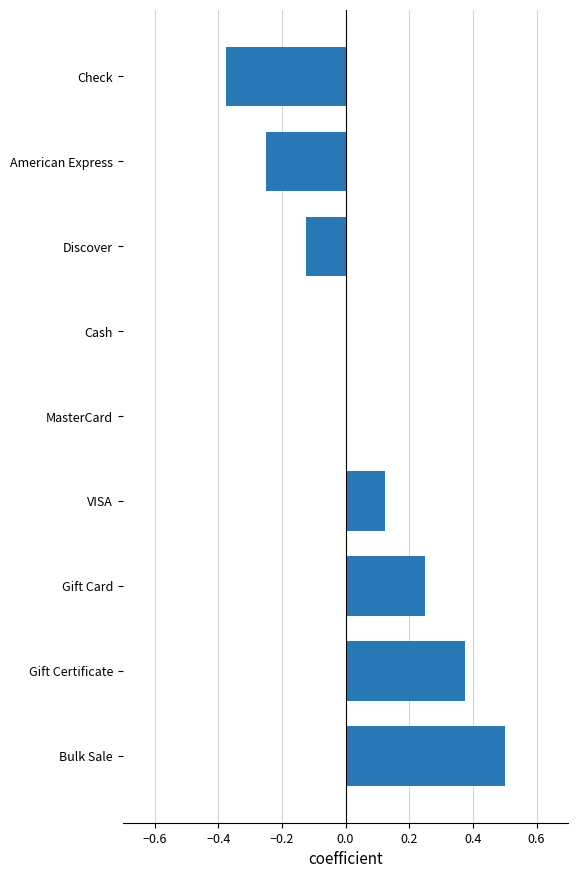

The chart shows a value of 0.5 at Bulk Sale. True or false?

True